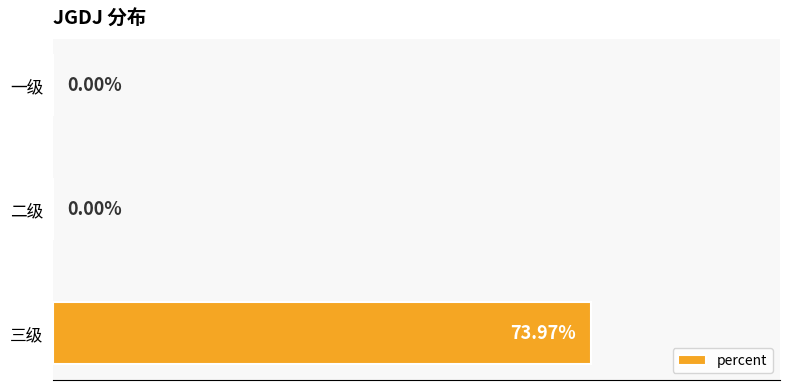

Which has a higher value, 三级 or 一级?

三级